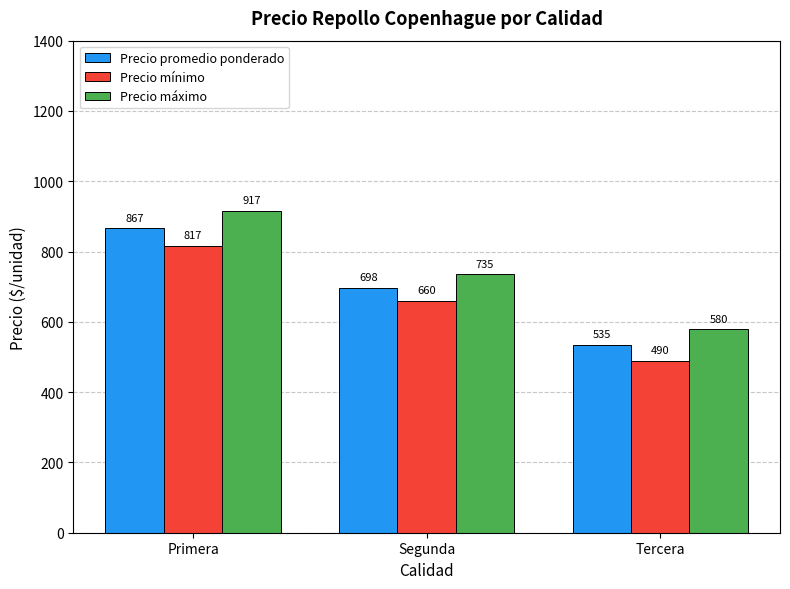

Which series has the largest total across all categories?

Precio máximo